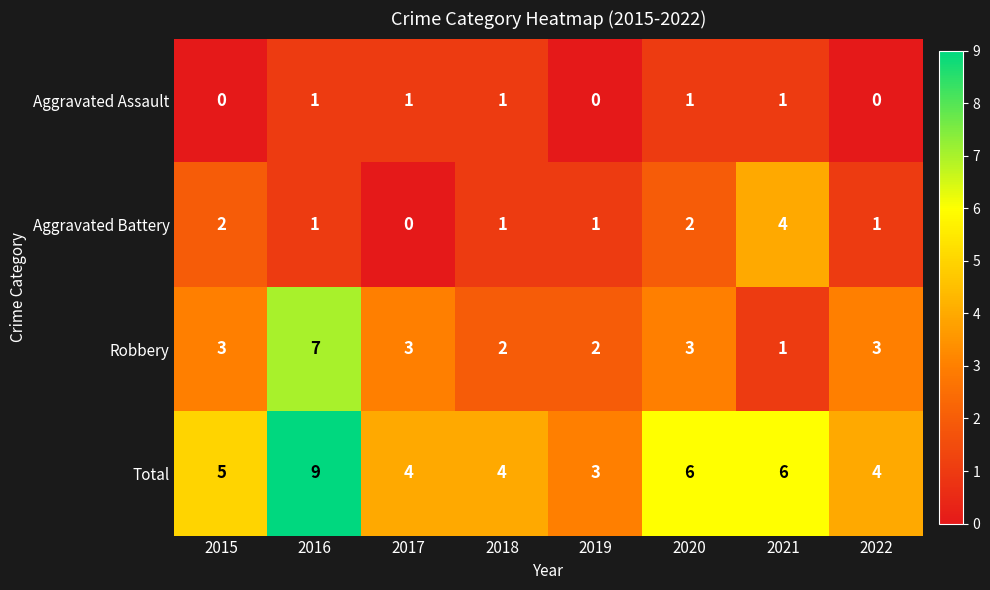

Rank the series by their average value, from highest to lowest.

Total, Robbery, Aggravated Battery, Aggravated Assault